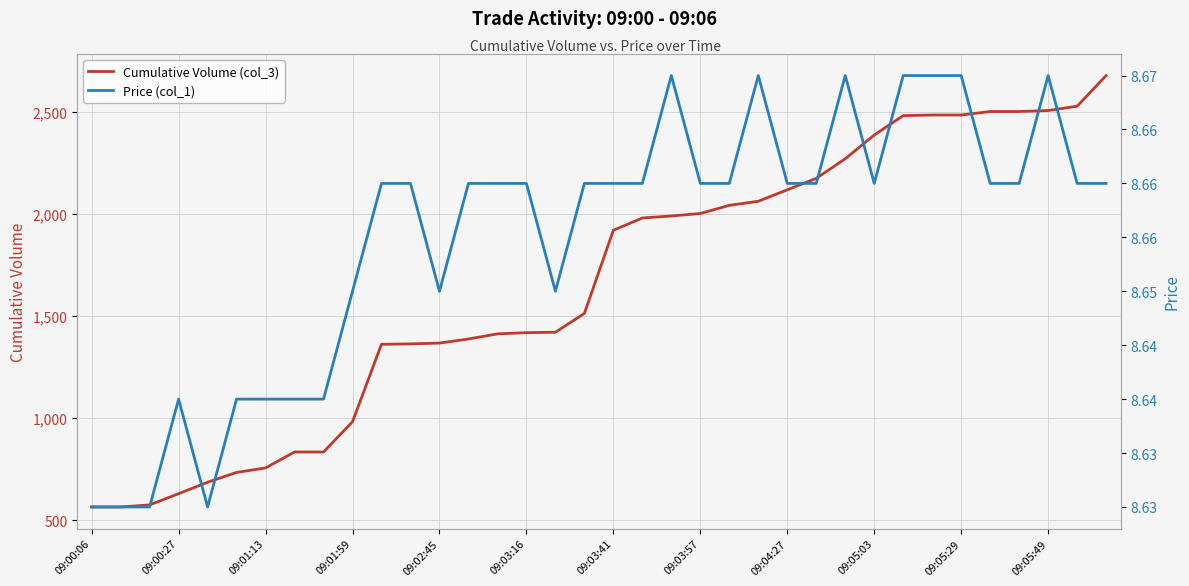

True or false: Price (col_1) and Cumulative Volume (col_3) cross at least once.

False